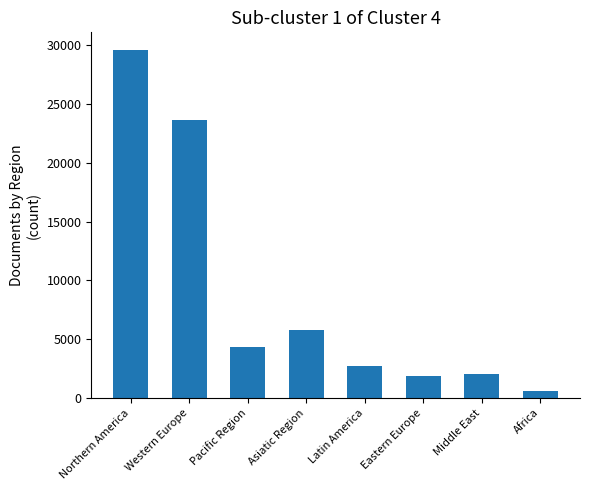

Reading left to right, transcribe all the data shown in this chart.

Northern America=29623	Western Europe=23605	Pacific Region=4299	Asiatic Region=5781	Latin America=2742	Eastern Europe=1844	Middle East=2059	Africa=544